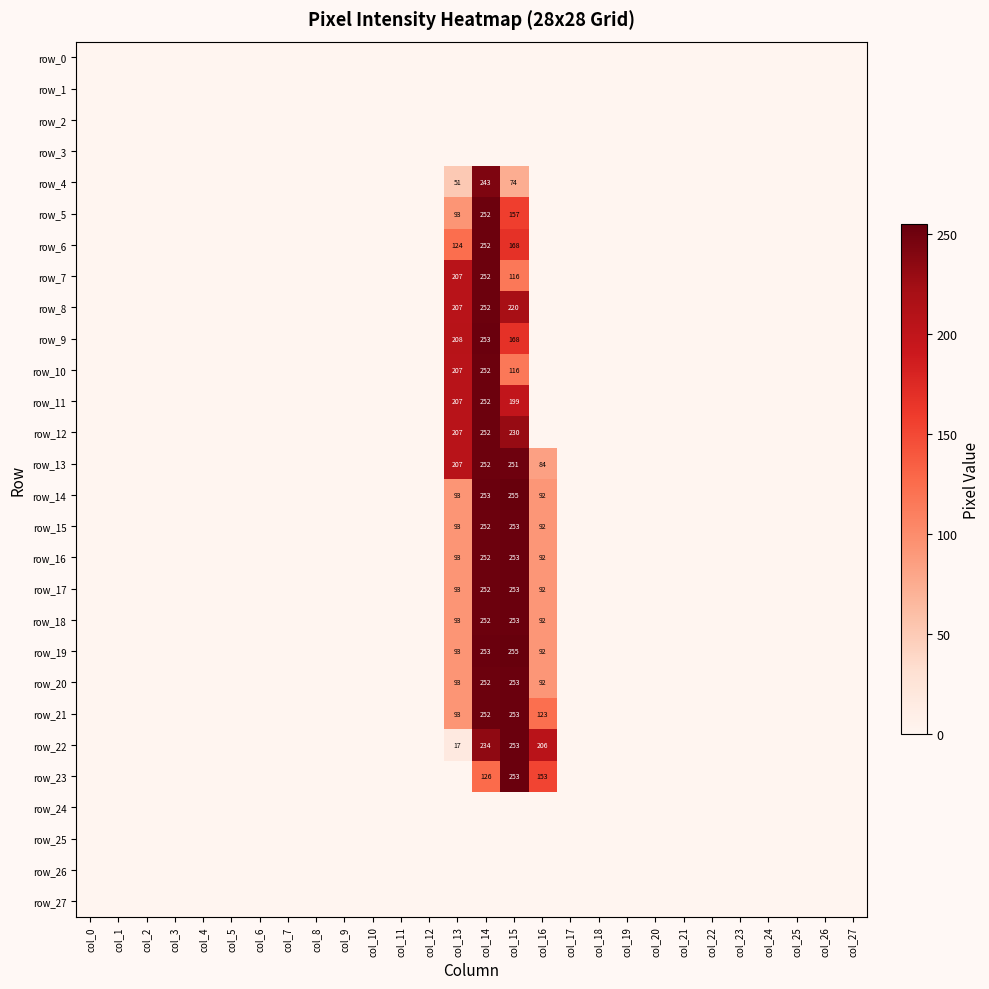

At which label does row_5 reach its peak?

col_14